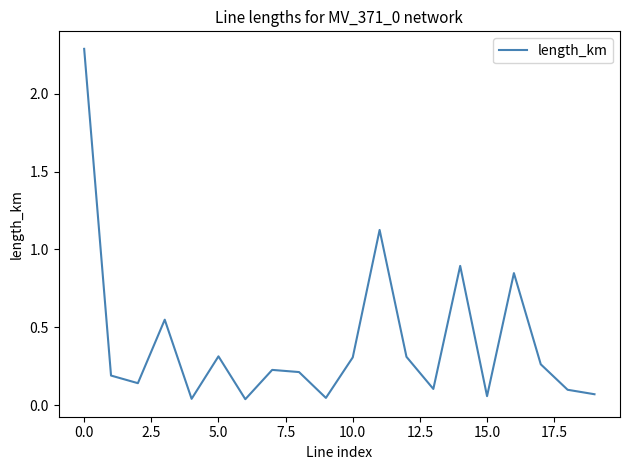

What is the greatest value displayed?

2.3